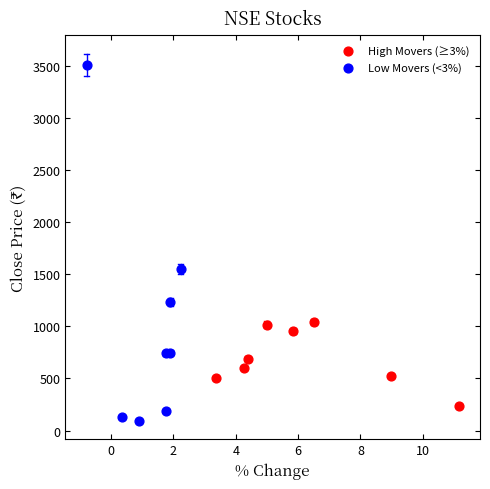

Which series has the widest spread of Y values?

Low Movers (<3%)